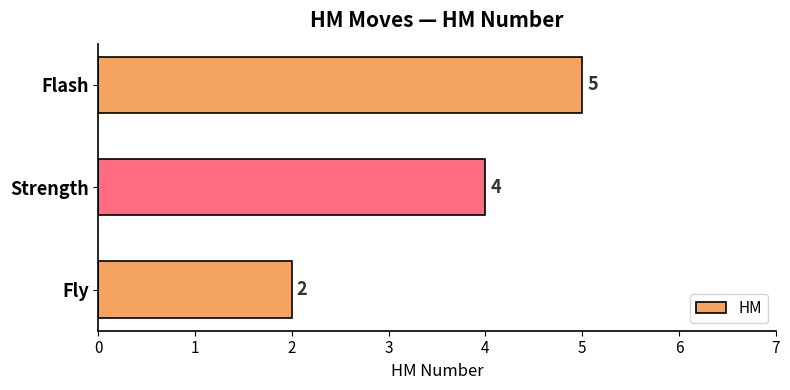

Rank the categories by value from lowest to highest.

Fly, Strength, Flash